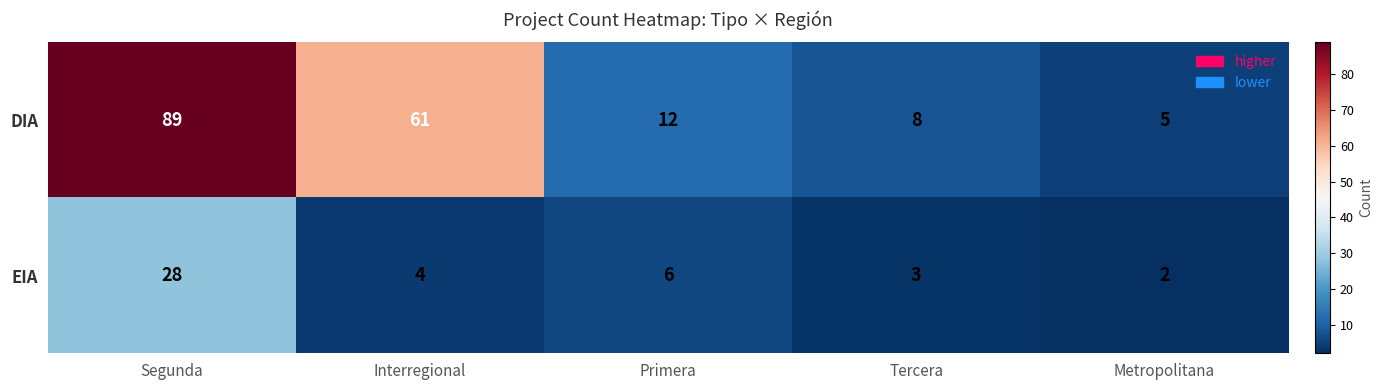

Which series has the largest total across all categories?

DIA